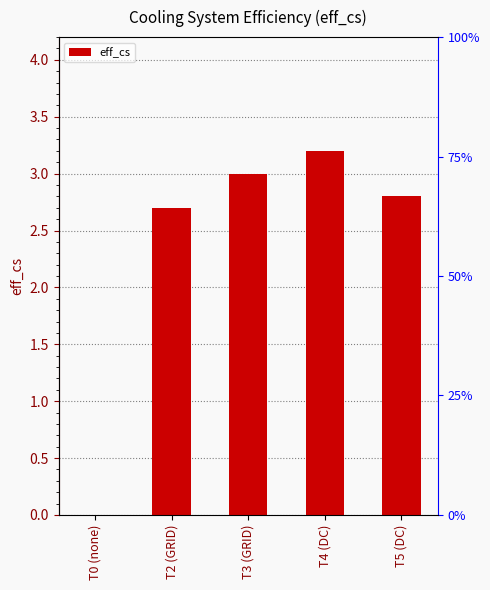

How many categories are shown in the chart?

5